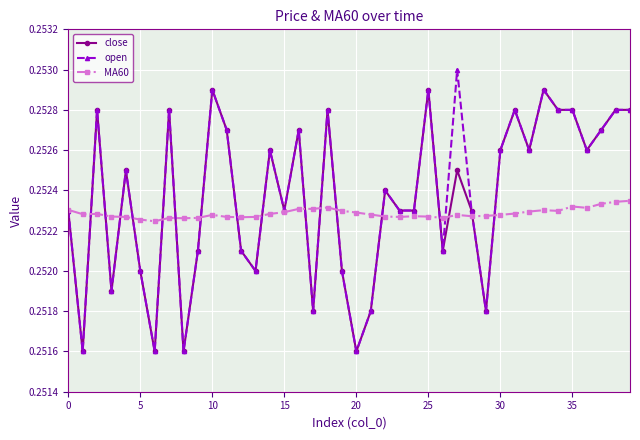

At how many categories does at least one series exceed 0?

40